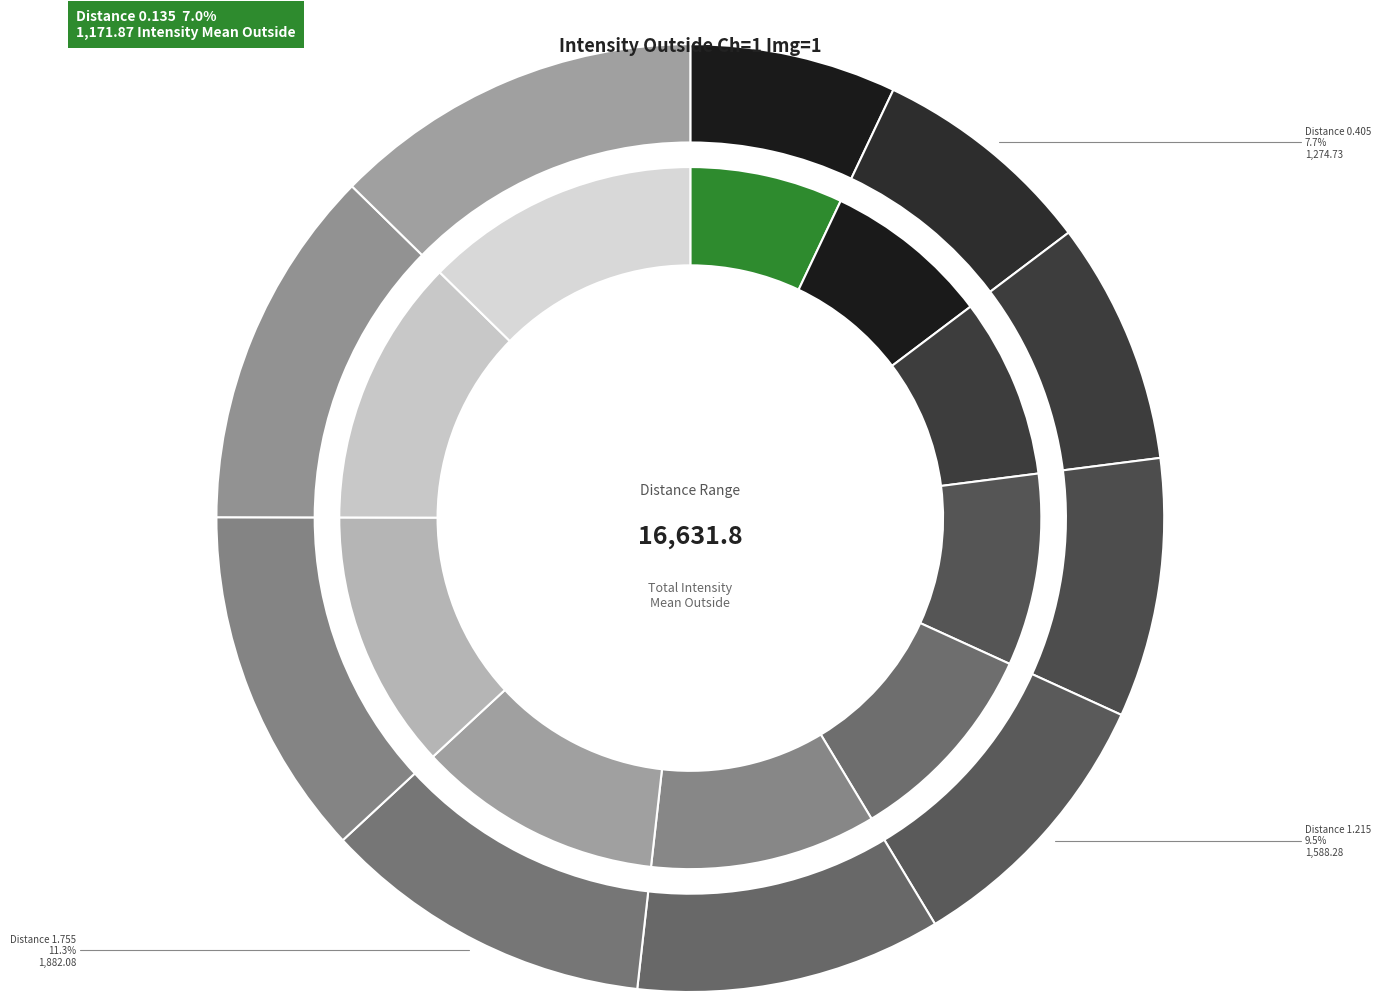

True or false: 2.025 accounts for 12% of the total.

True